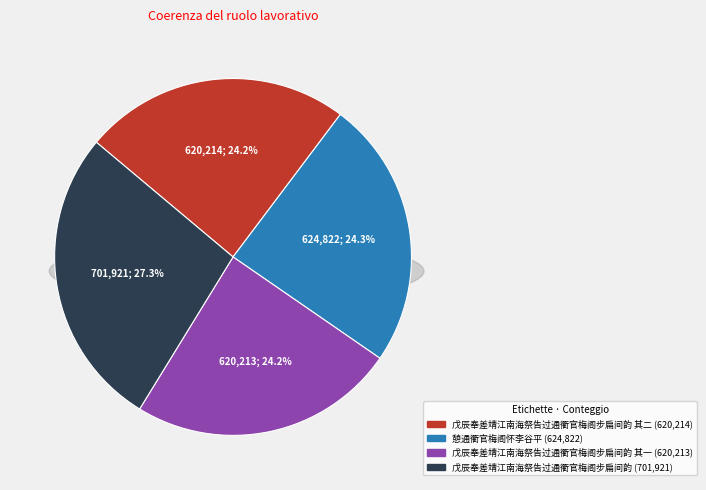

Which has a higher value, 憩通衢官梅阁怀李谷平 or 戊辰奉差靖江南海祭告过通衢官梅阁步扁间韵 其一?

憩通衢官梅阁怀李谷平